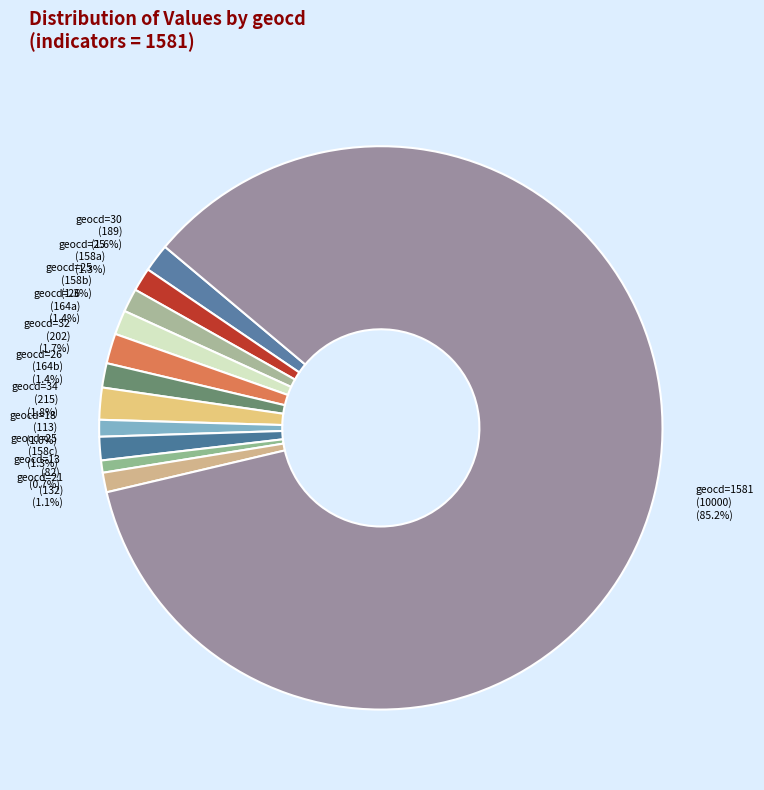

To the nearest percent, what is the difference between the largest and smallest slice percentages?

85%